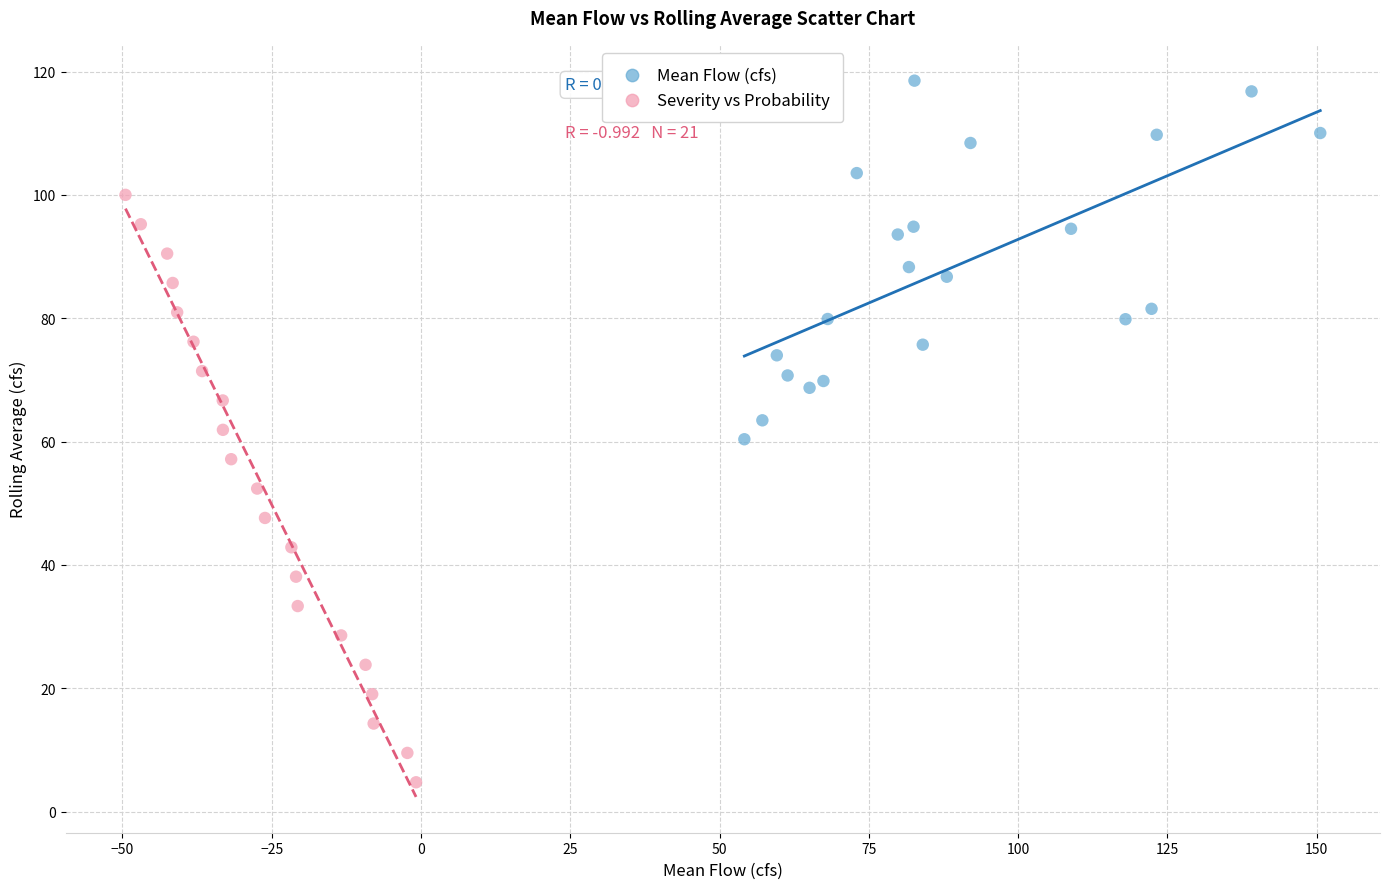

Which series has the largest Y range (max minus min)?

Severity vs Probability